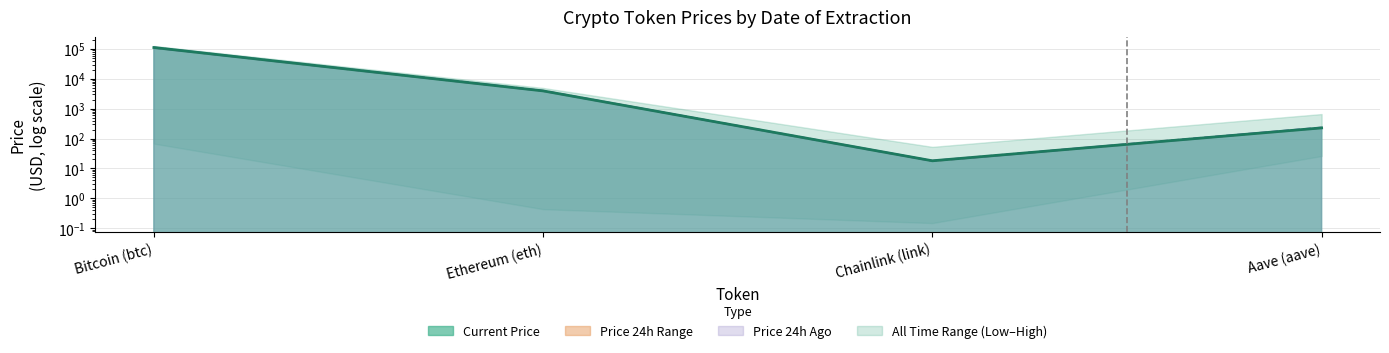

How many data points in price24hAgo are above 3964?

2